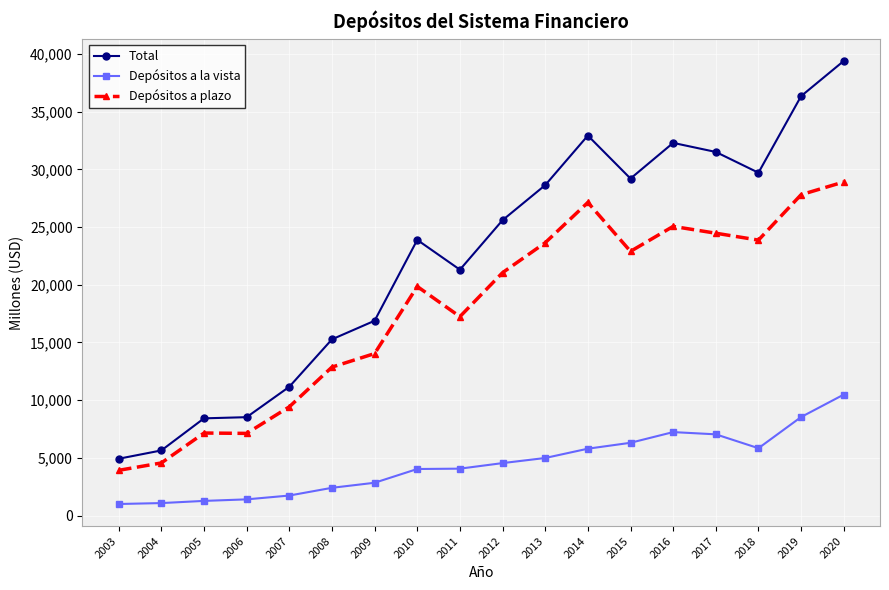

True or false: Depósitos a plazo and Depósitos a la vista intersect in this chart.

False